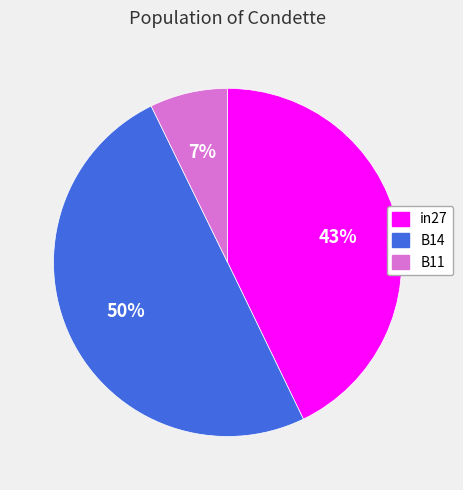

How many segments does this pie chart have?

3